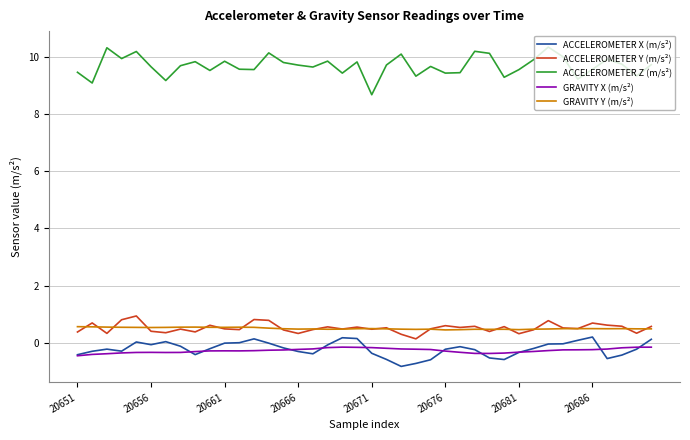

Which series has the largest total across all categories?

ACCELEROMETER Z (m/s²)